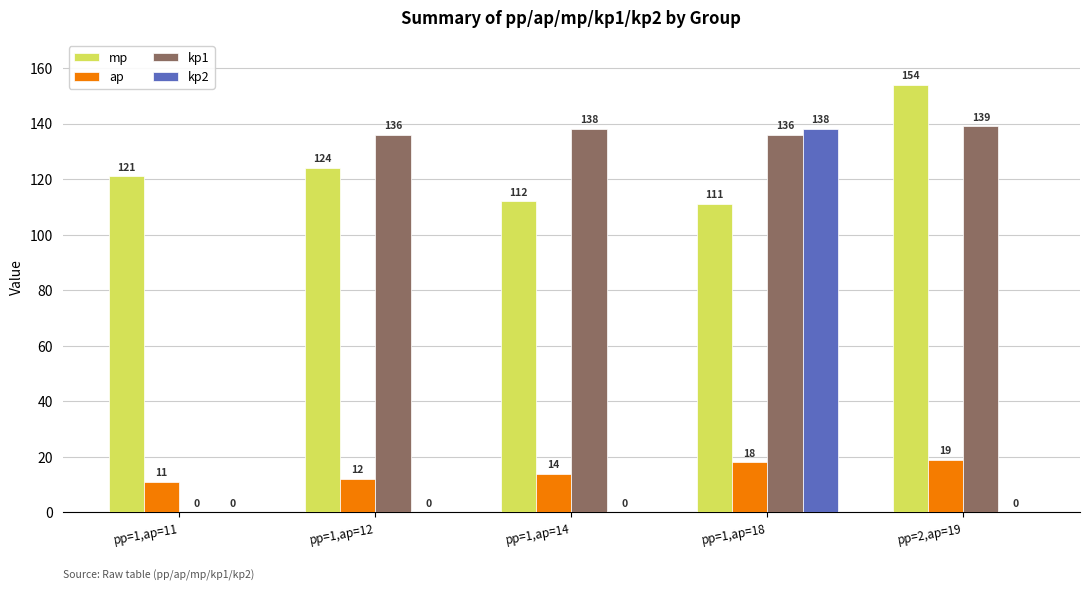

What is the highest value of the mp series?

154